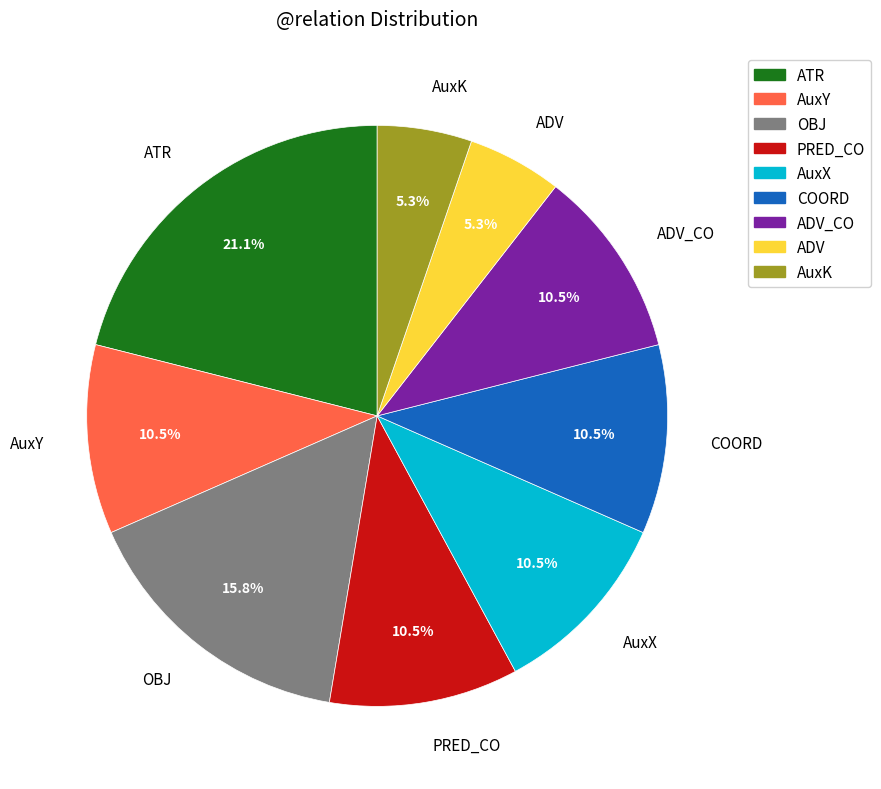

What is the ratio of the value at AuxK to the value at ADV?

1.0